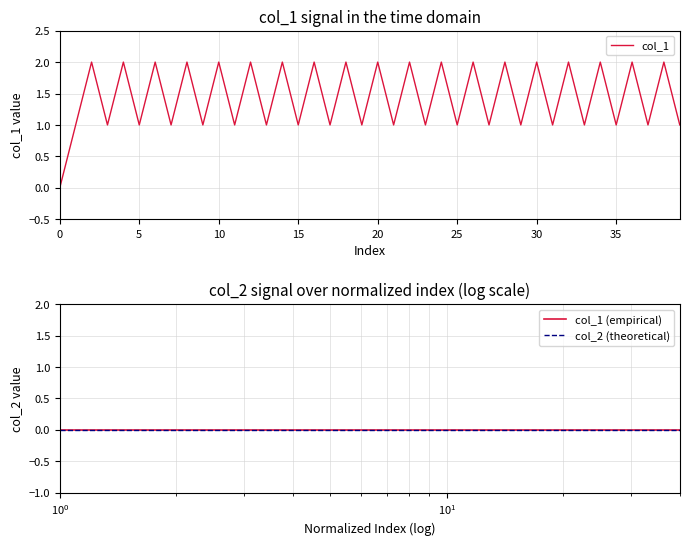

True or false: col_1 (empirical) has more than 1 interior local peaks.

False